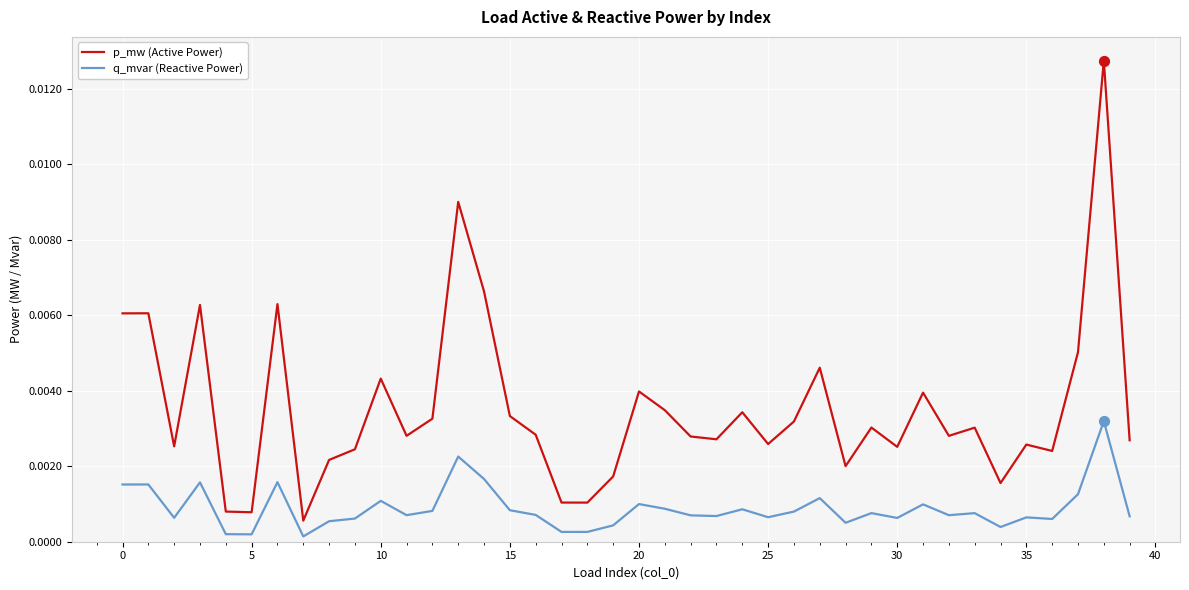

Which series has the widest spread of values?

p_mw (Active Power)